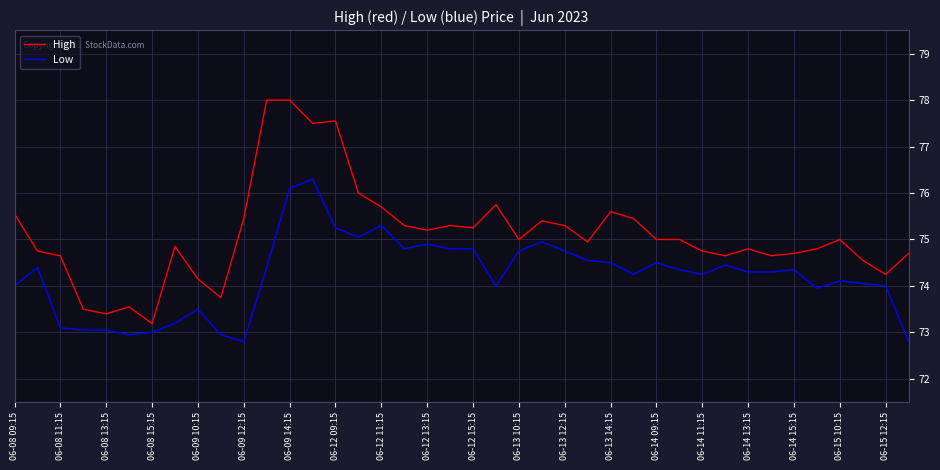

Which series has the largest total across all categories?

High